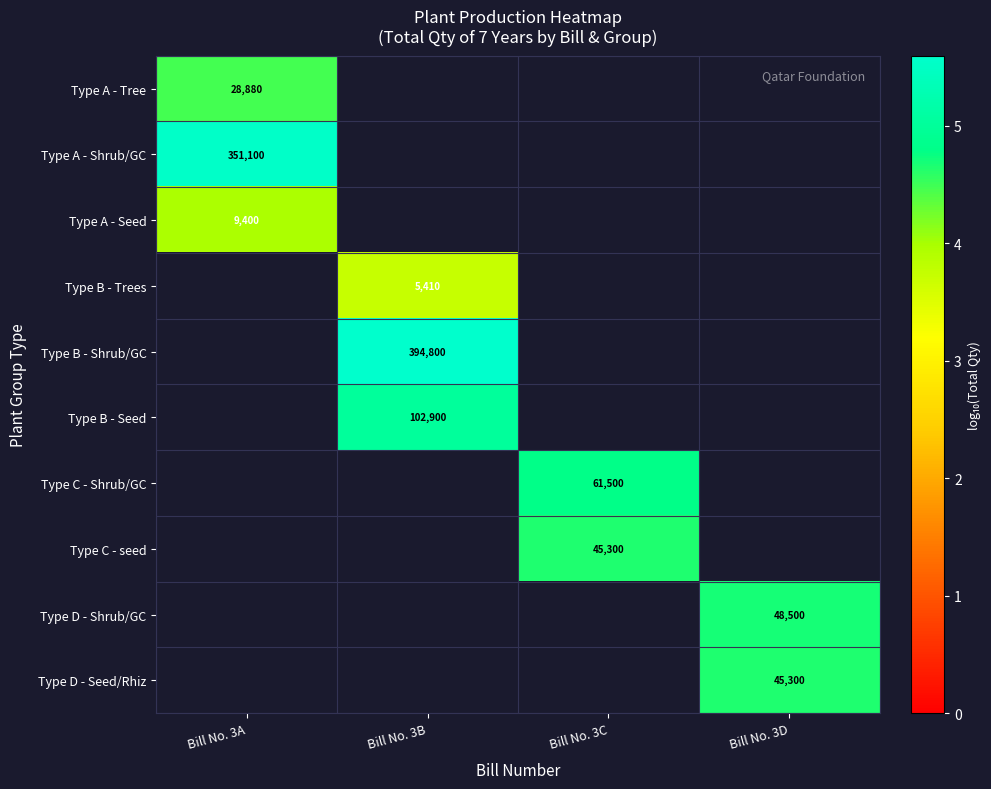

Count the number of data series in this chart.

10